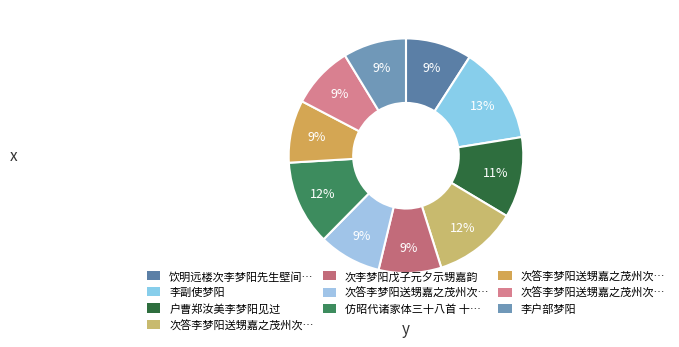

How many slices are in this pie chart?

10